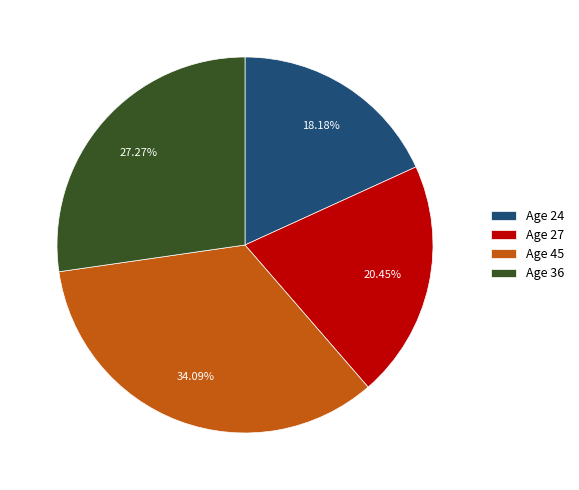

Is the sum of Age 36 and Age 24 greater than half?

No